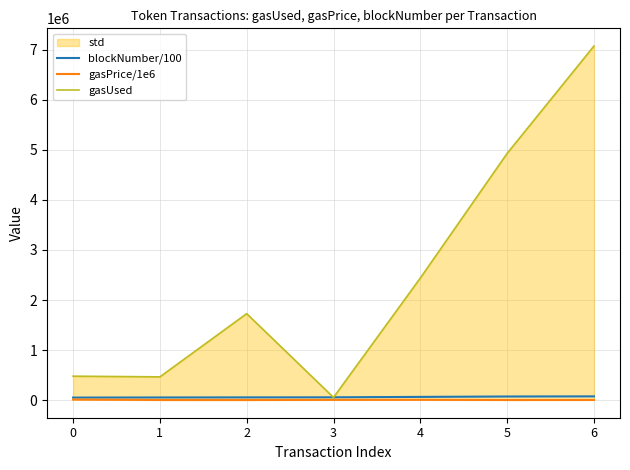

True or false: gasPrice/1e6 has a value of 4010.0 at 3.

True